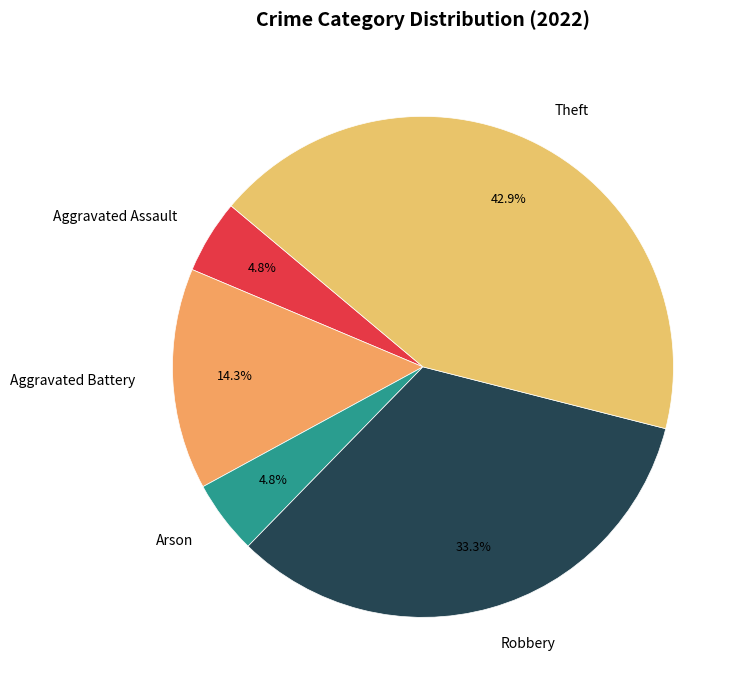

Approximately how many times larger is the value at Aggravated Battery compared to Robbery?

0.4